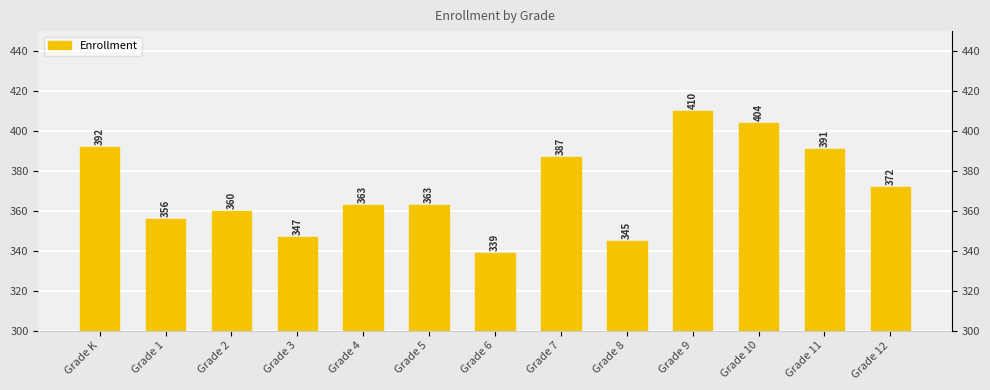

List the labels in order of value, largest first.

Grade 9, Grade 10, Grade K, Grade 11, Grade 7, Grade 12, Grade 4, Grade 5, Grade 2, Grade 1, Grade 3, Grade 8, Grade 6